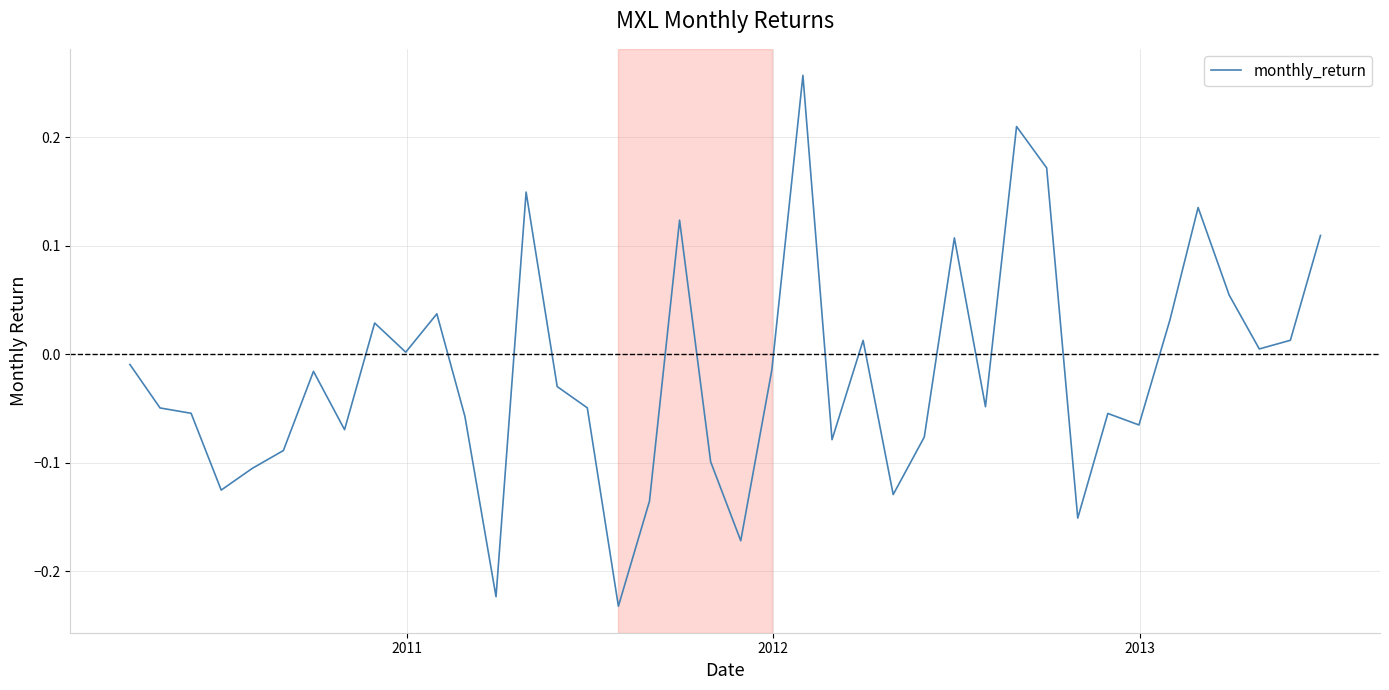

How many interior local peaks (higher than both neighbors) does the data have?

11